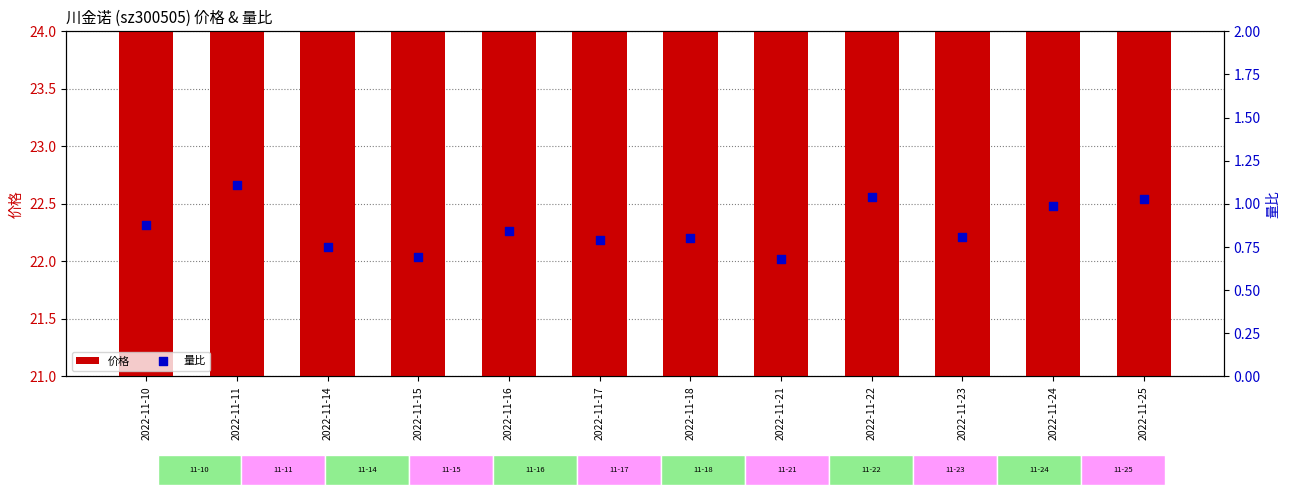

At how many categories does at least one series exceed 5?

12